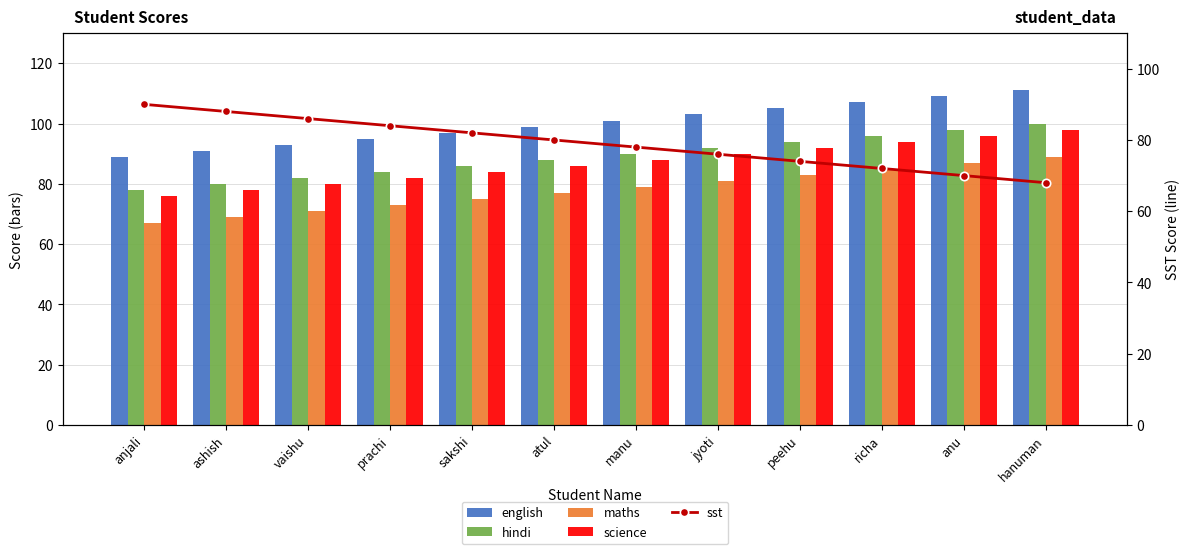

At anu, list the series in order from smallest to largest.

sst, maths, science, hindi, english